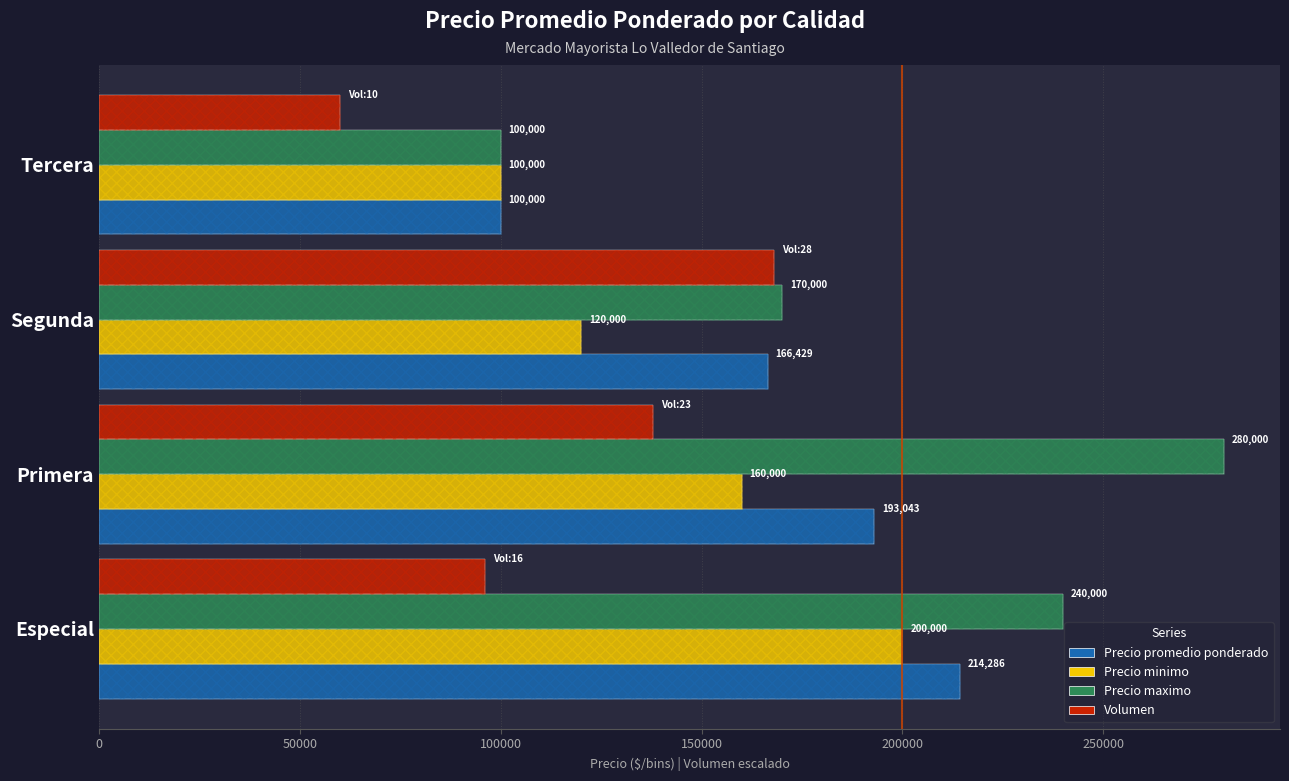

At how many categories does at least one series exceed 145115?

3